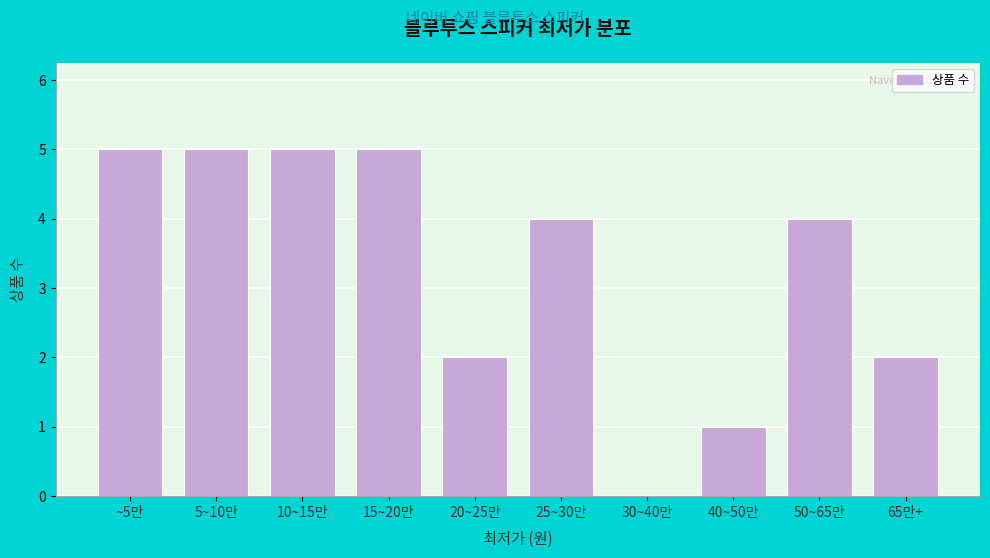

Reading left to right, extract all data points from this chart.

~5만=5	5~10만=5	10~15만=5	15~20만=5	20~25만=2	25~30만=4	30~40만=0	40~50만=1	50~65만=4	65만+=2